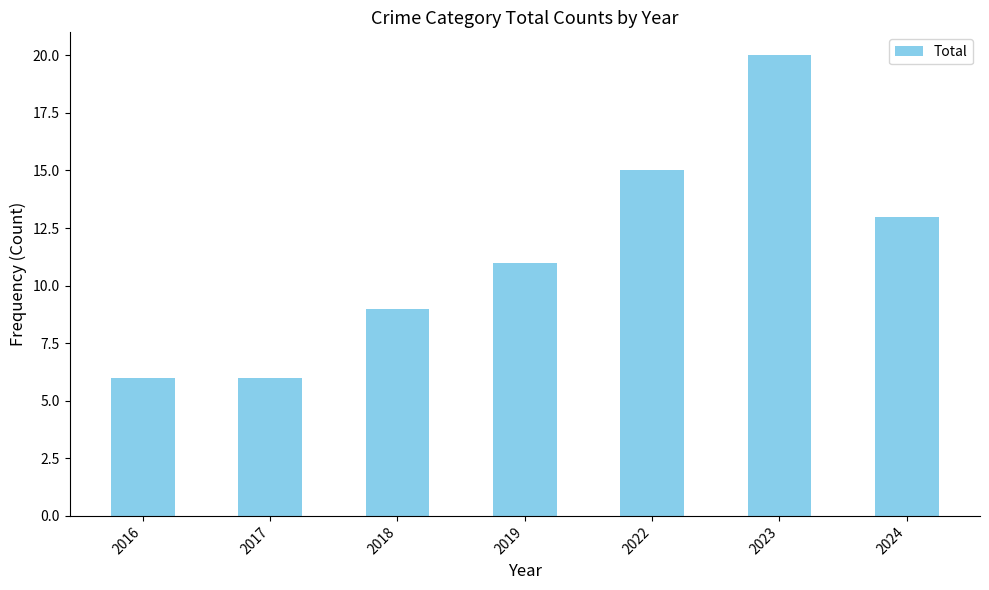

The value at 2023 is 12. True or false?

False